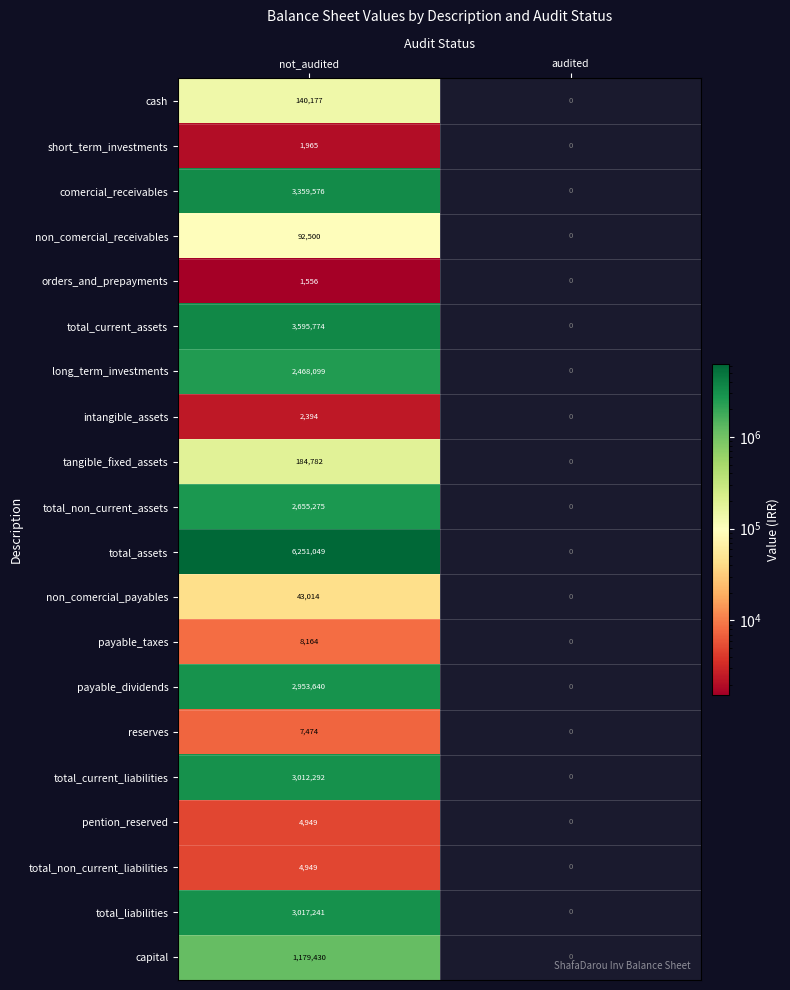

The value of long_term_investments at not_audited is 2468099. True or false?

True